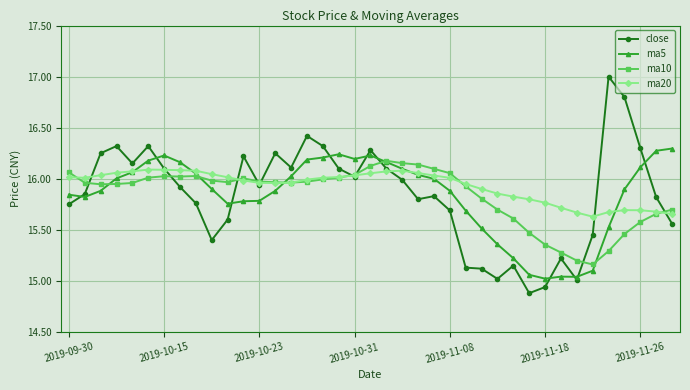

Which series ends up on top after the final intersection of ma20 and ma10?

ma10